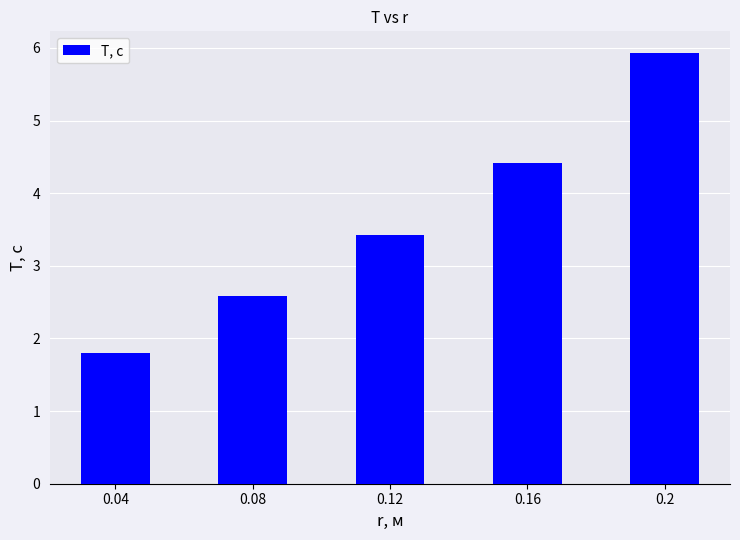

What is the ratio of the value at 0.2 to the value at 0.12?

1.7